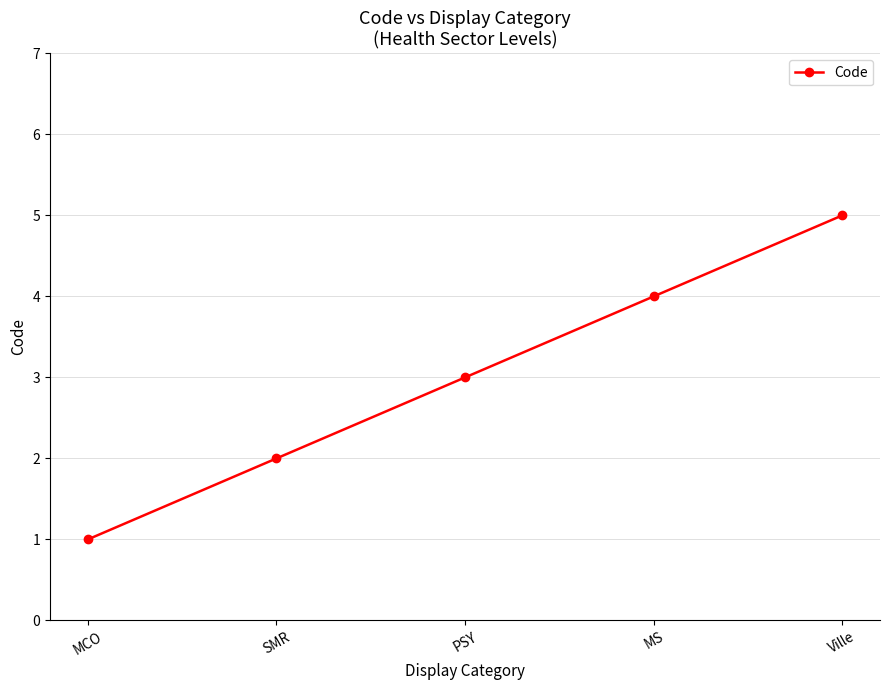

Reading left to right, extract all data points from this chart.

1	2	3	4	5